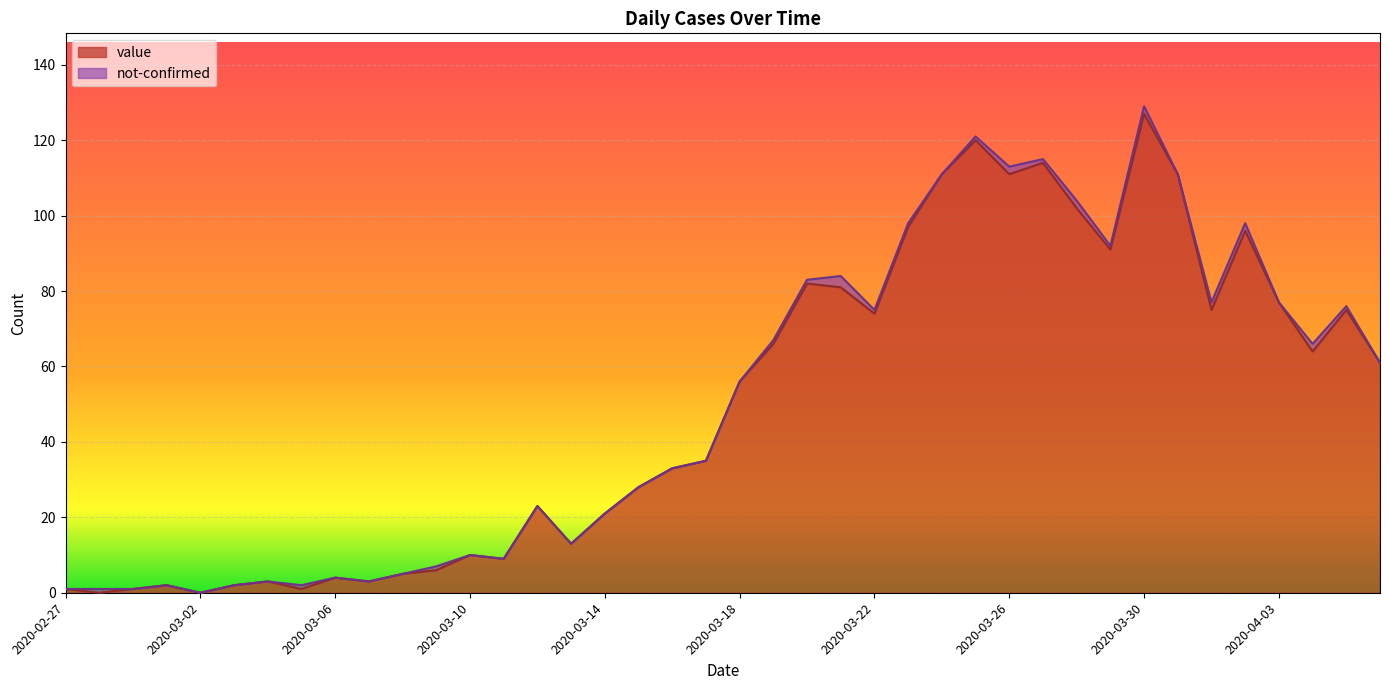

Reading right to left, extract all data points from this chart.

61	75	64	77	96	75	111	127	91	102	114	111	120	111	97	74	81	82	66	56	35	33	28	21	13	23	9	10	6	5	3	4	1	3	2	0	2	1	0	1